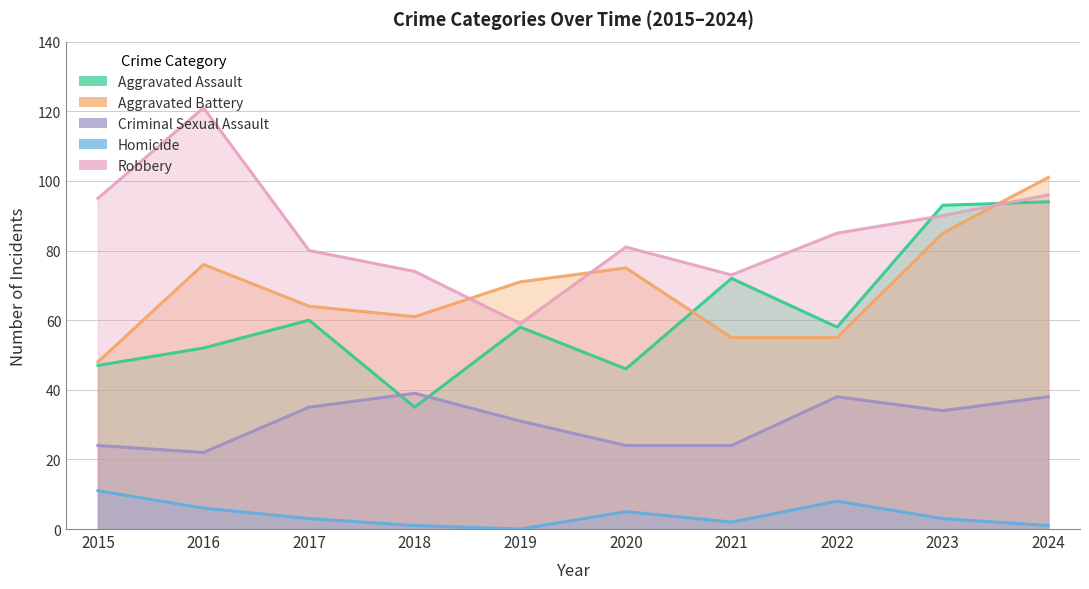

Reading right to left, transcribe all the data shown in this chart.

Aggravated Assault: 94	93	58	72	46	58	35	60	52	47
Aggravated Battery: 101	85	55	55	75	71	61	64	76	48
Criminal Sexual Assault: 38	34	38	24	24	31	39	35	22	24
Homicide: 1	3	8	2	5	0	1	3	6	11
Robbery: 96	90	85	73	81	59	74	80	121	95